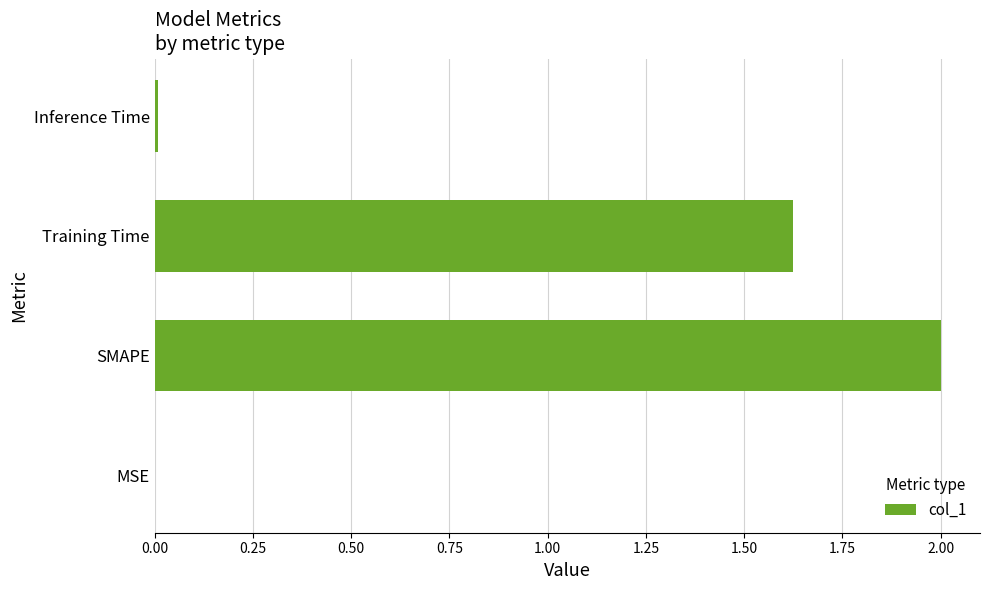

Approximately how many times larger is the value at SMAPE compared to Training Time?

1.2